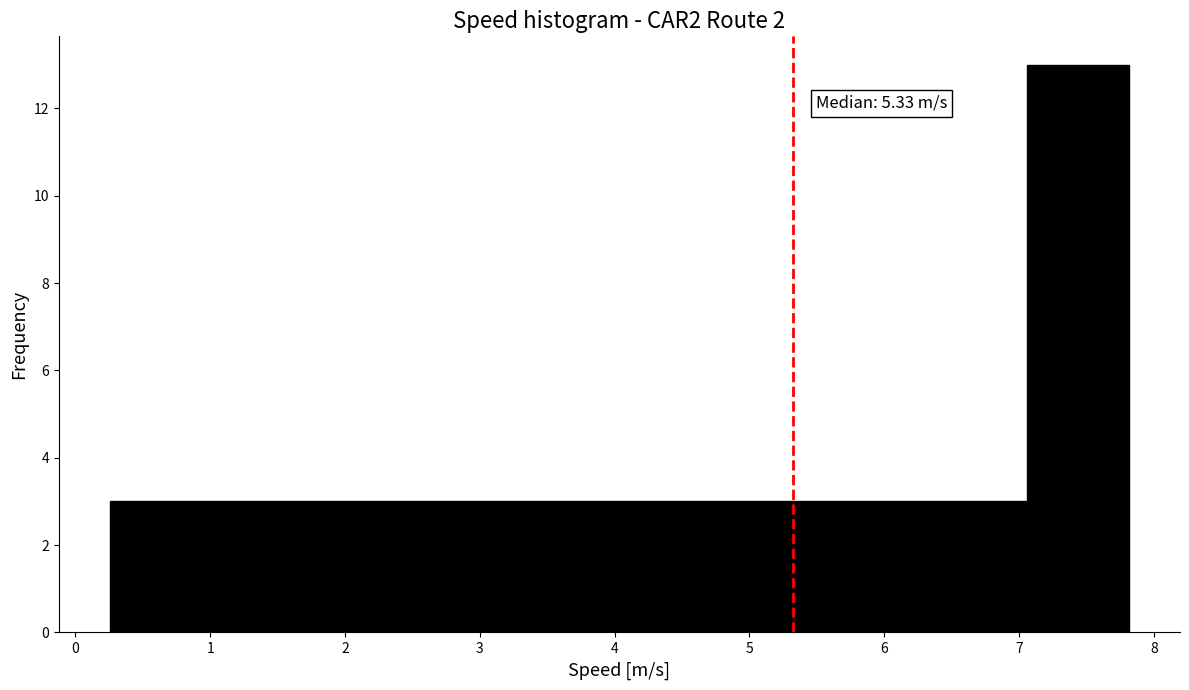

Which range on the x-axis has the tallest bar?

7.1 to 7.8